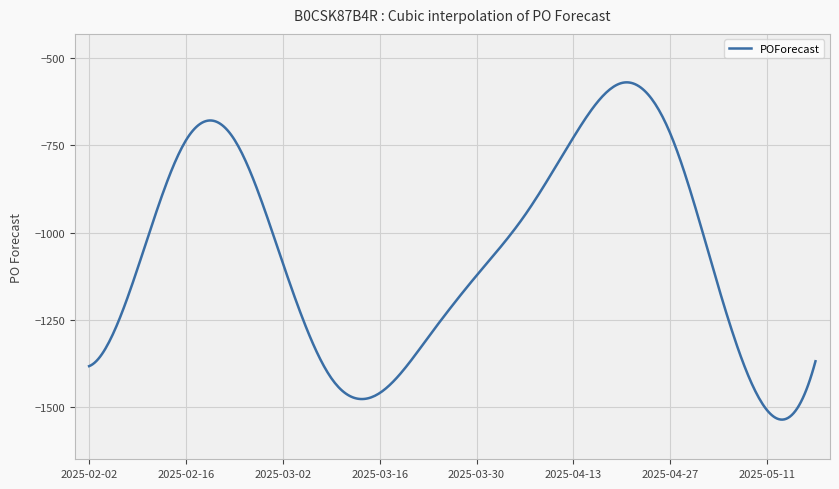

What is the minimum value shown in the chart?

-1534.9